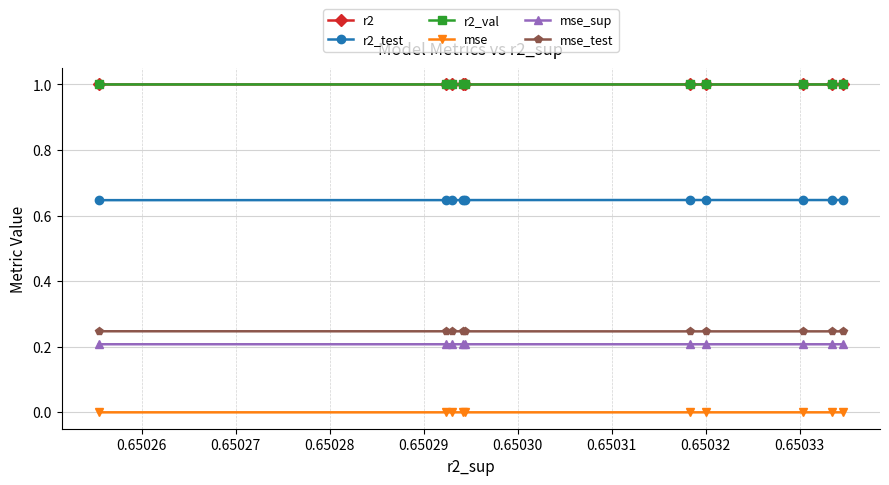

Does the chart have visible grid lines?

Yes